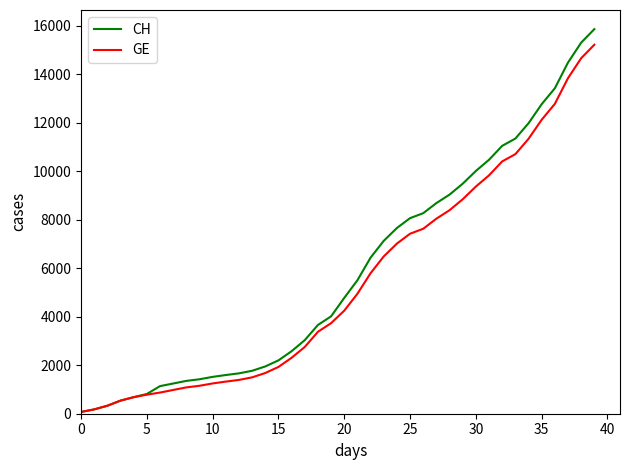

What is the maximum value for GE?

15208